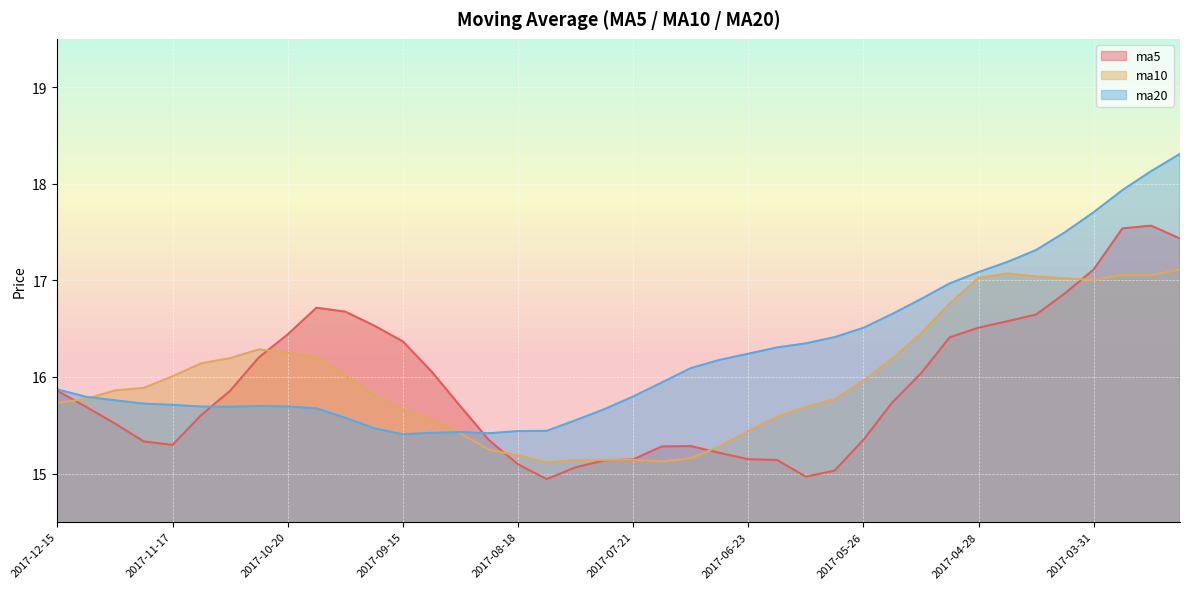

What are all the series names shown in the legend?

ma5, ma10, ma20